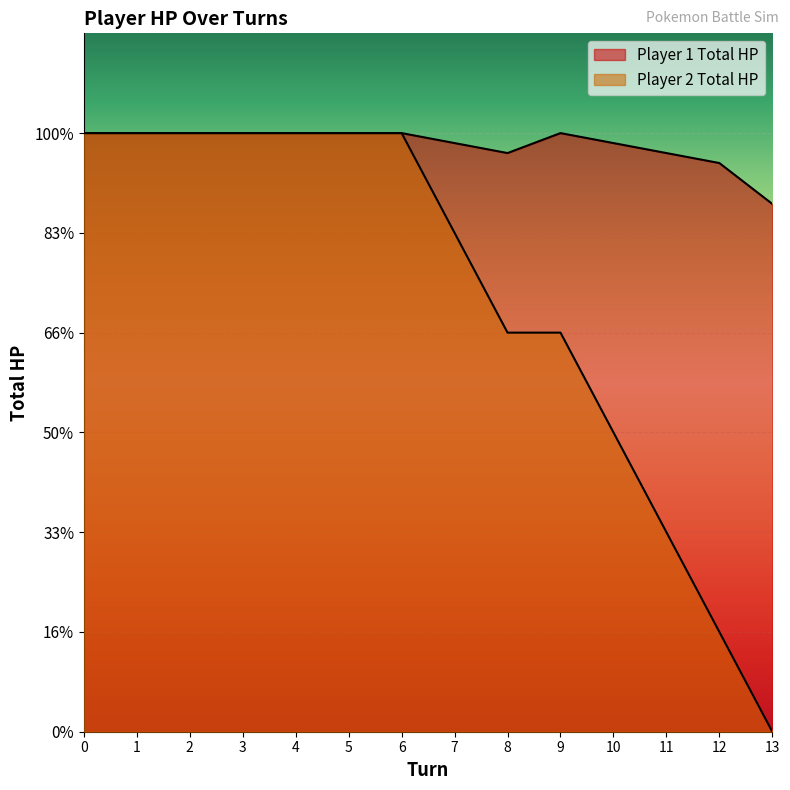

True or false: Player 1 Total HP and Player 2 Total HP intersect in this chart.

False